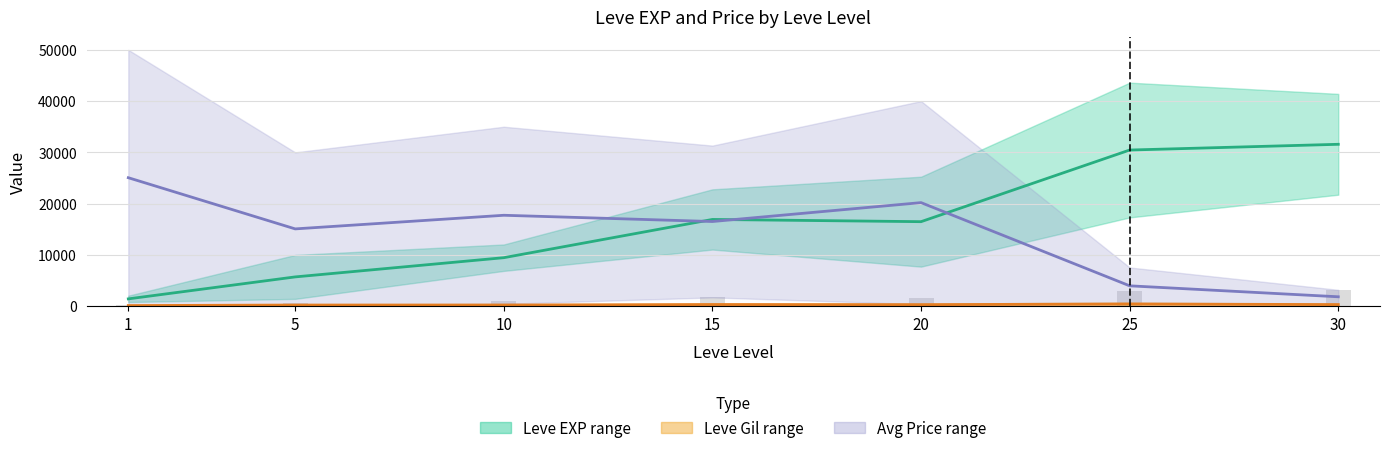

Reading left to right, transcribe all the data shown in this chart.

Leve EXP mid: 1420.0	5705.0	9455.0	16915.0	16480.0	30455.0	31575.0
Leve Gil mid: 113.5	216.0	226.0	319.0	293.0	420.5	307.5
Avg Price mid: 25056.5	15070.8	17729.0	16510.4	20195.5	3965.8	1826.9
EXP /10 bars: 142.0	570.5	945.5	1691.5	1648.0	3045.5	3157.5